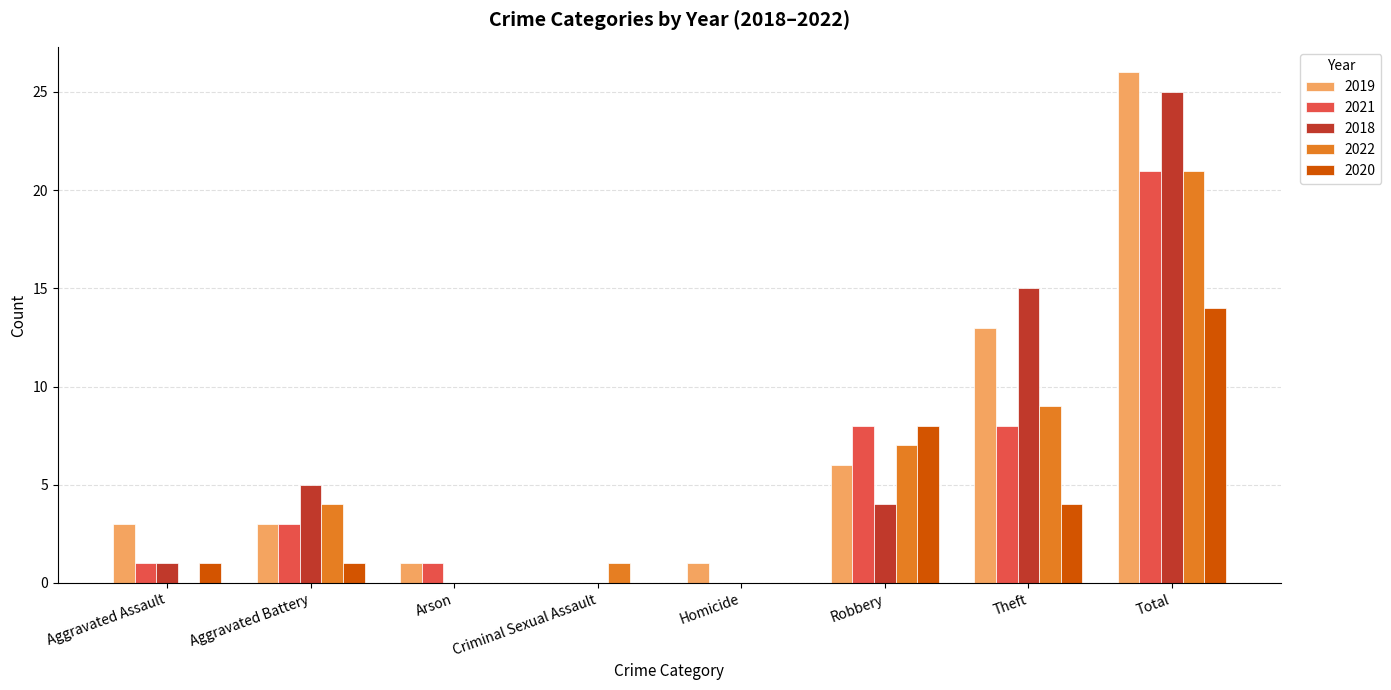

At which label is 2018 closest to 12?

Theft